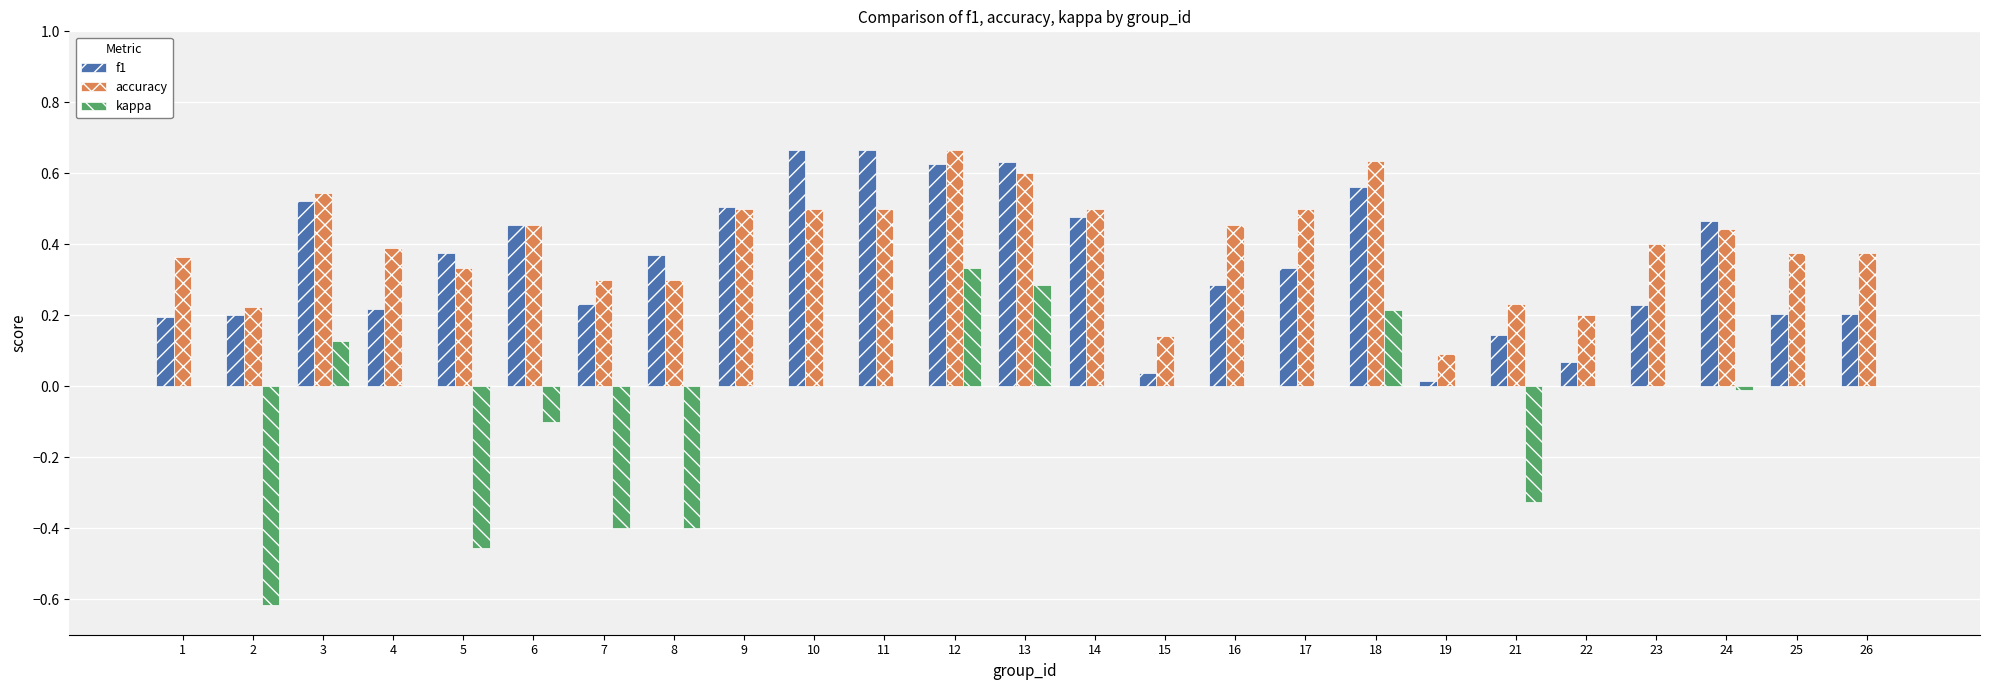

Which series changed the most between 8 and 13?

kappa